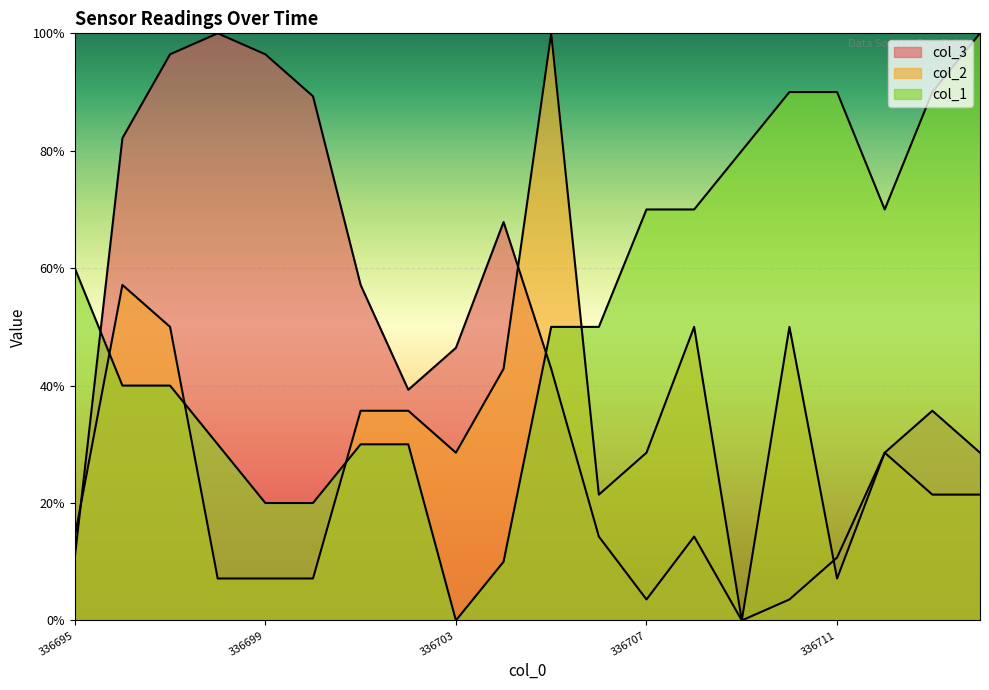

At which category does col_3 reach its first local valley?

336702